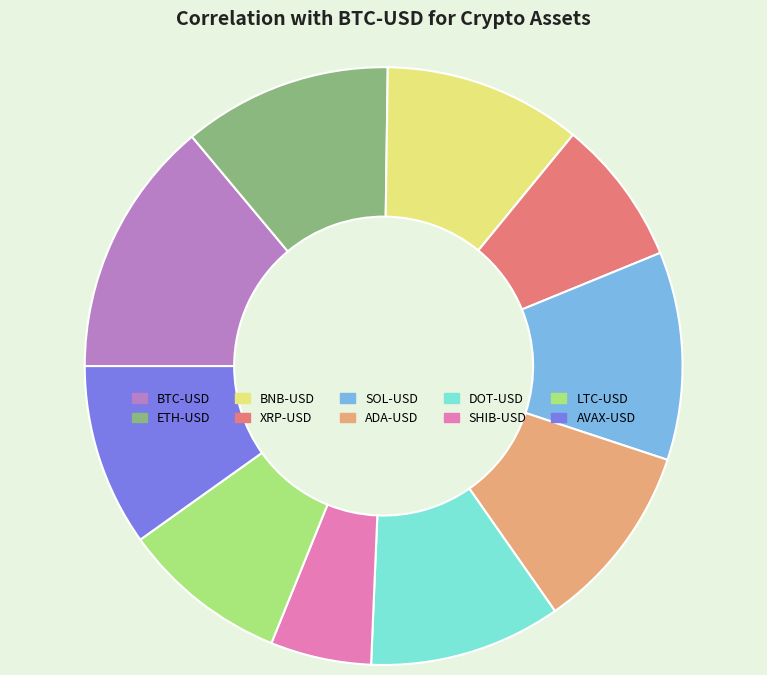

True or false: LTC-USD accounts for 9% of the total.

True